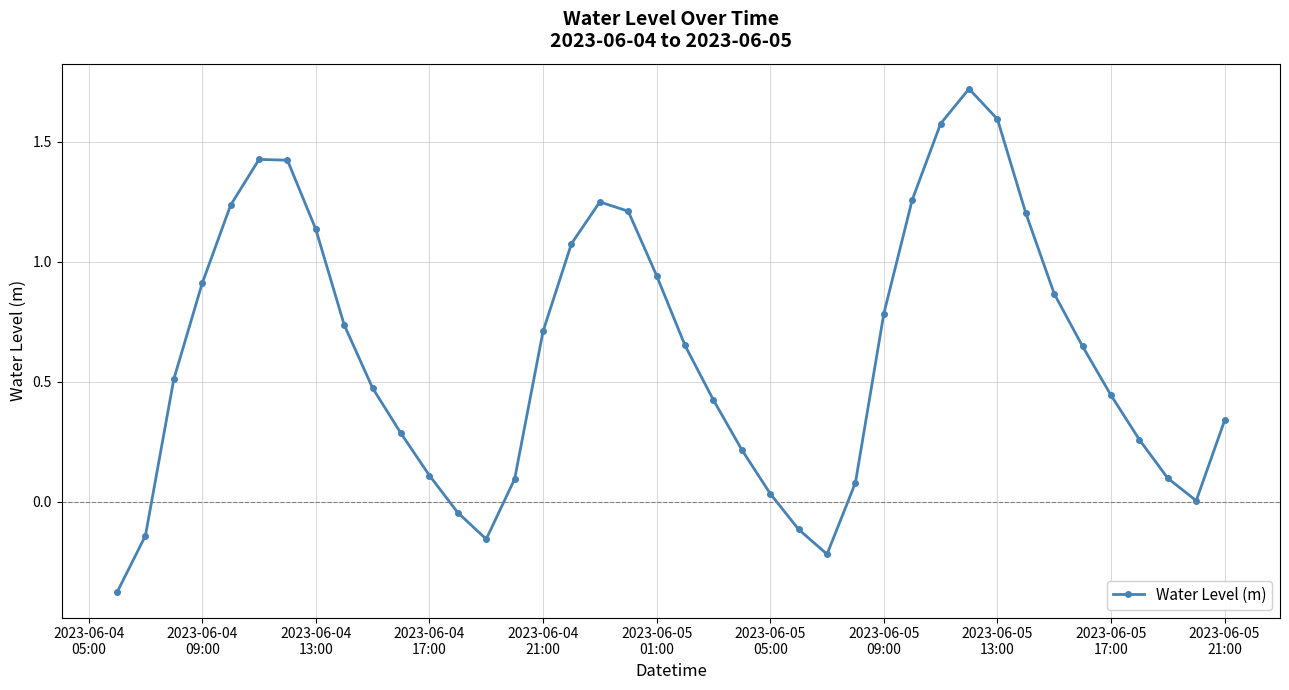

True or false: the data has more than 1 interior local peaks.

True